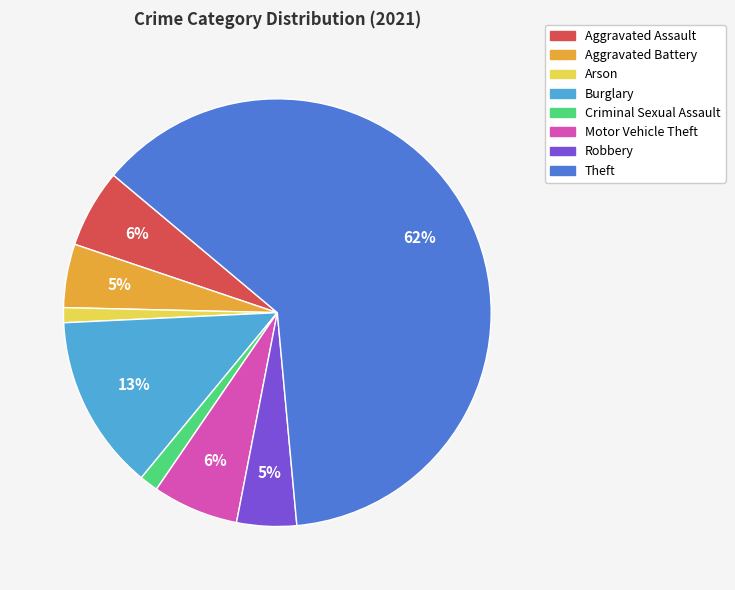

Which has a higher value, Arson or Robbery?

Robbery